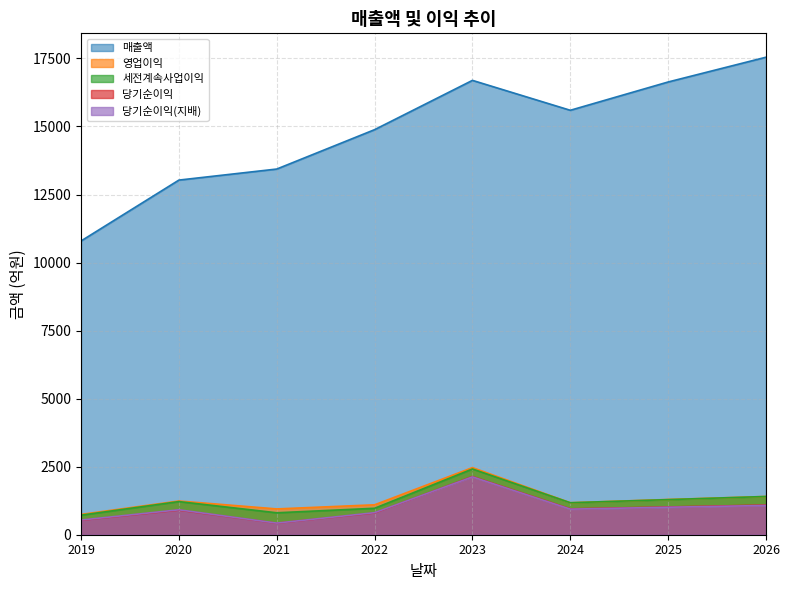

What is the smallest value displayed?

424